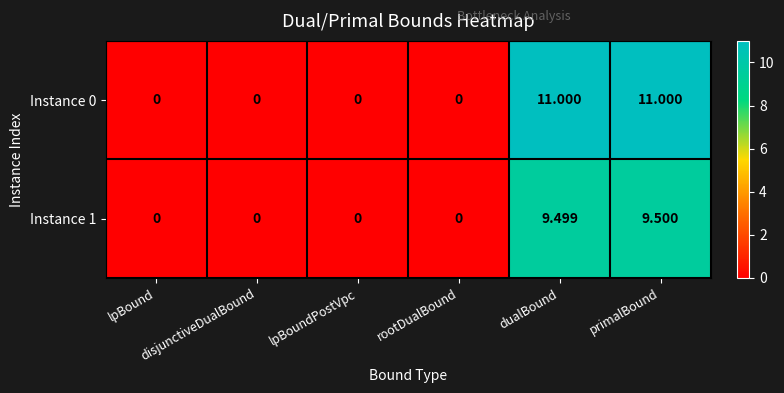

How many series are shown in this chart?

2